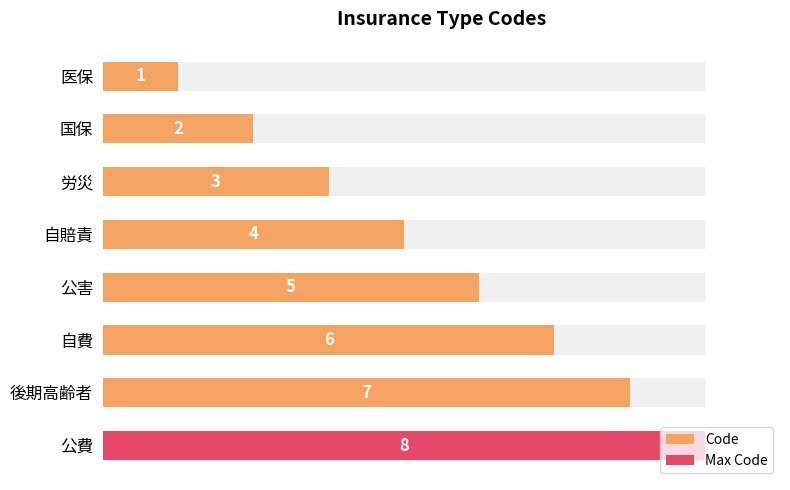

Are the bars grouped side by side (vs. stacked)?

No